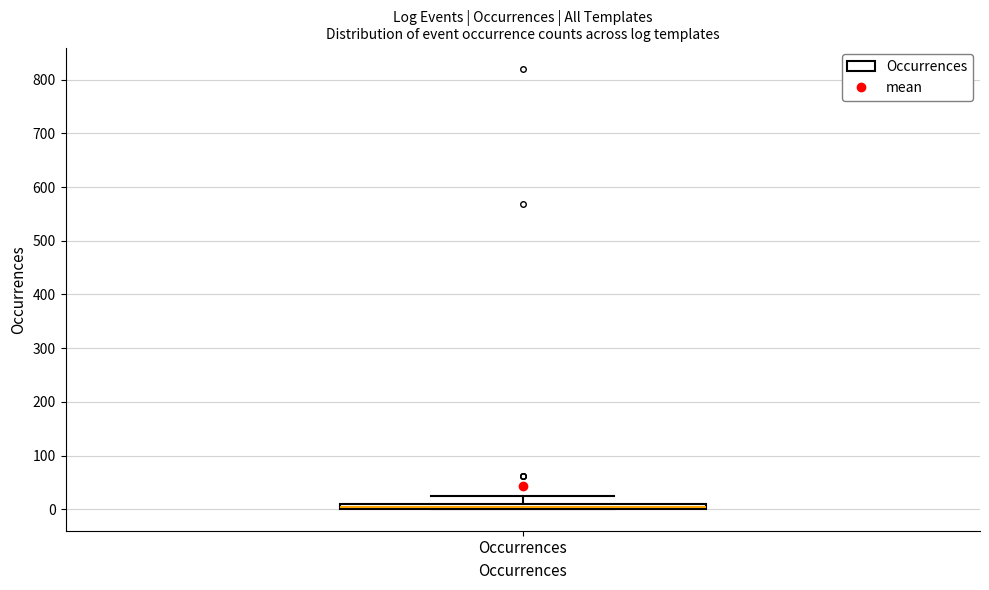

Where is the upper edge of the box for Occurrences on the y-axis? The values are not printed on the chart, so give them approximately, as read against the axis.

10